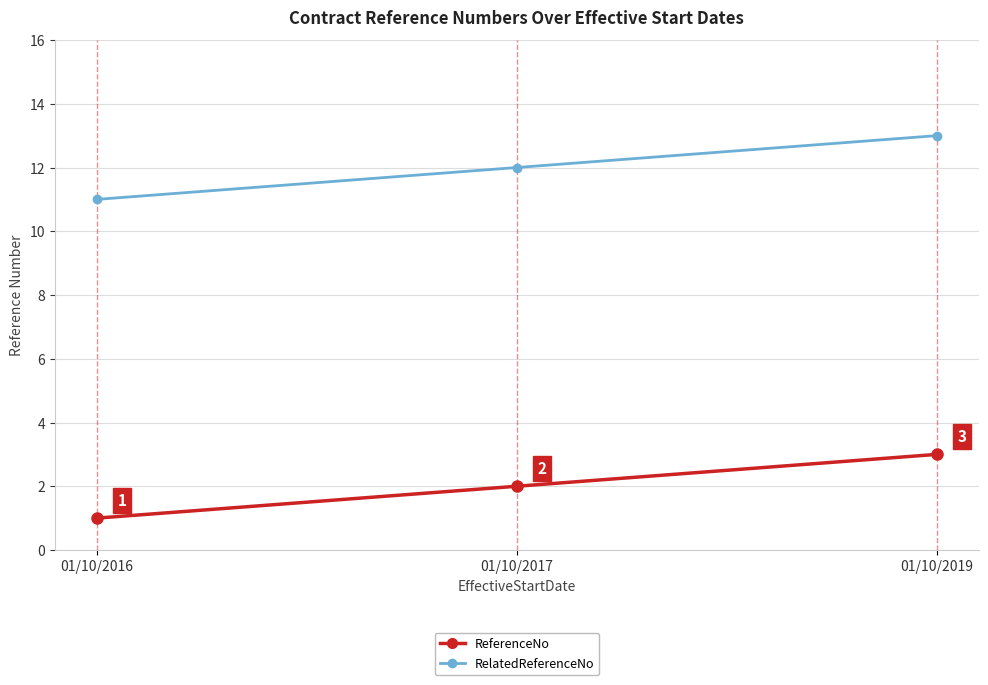

What is the difference between the ReferenceNo values at 01/10/2017 and 01/10/2019?

1